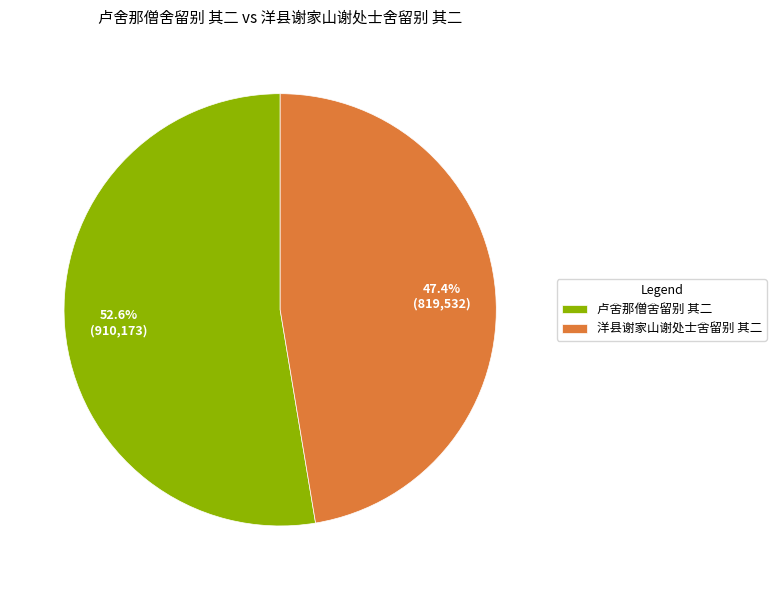

What is the total percentage of 卢舍那僧舍留别 其二 and 洋县谢家山谢处士舍留别 其二?

100.0%